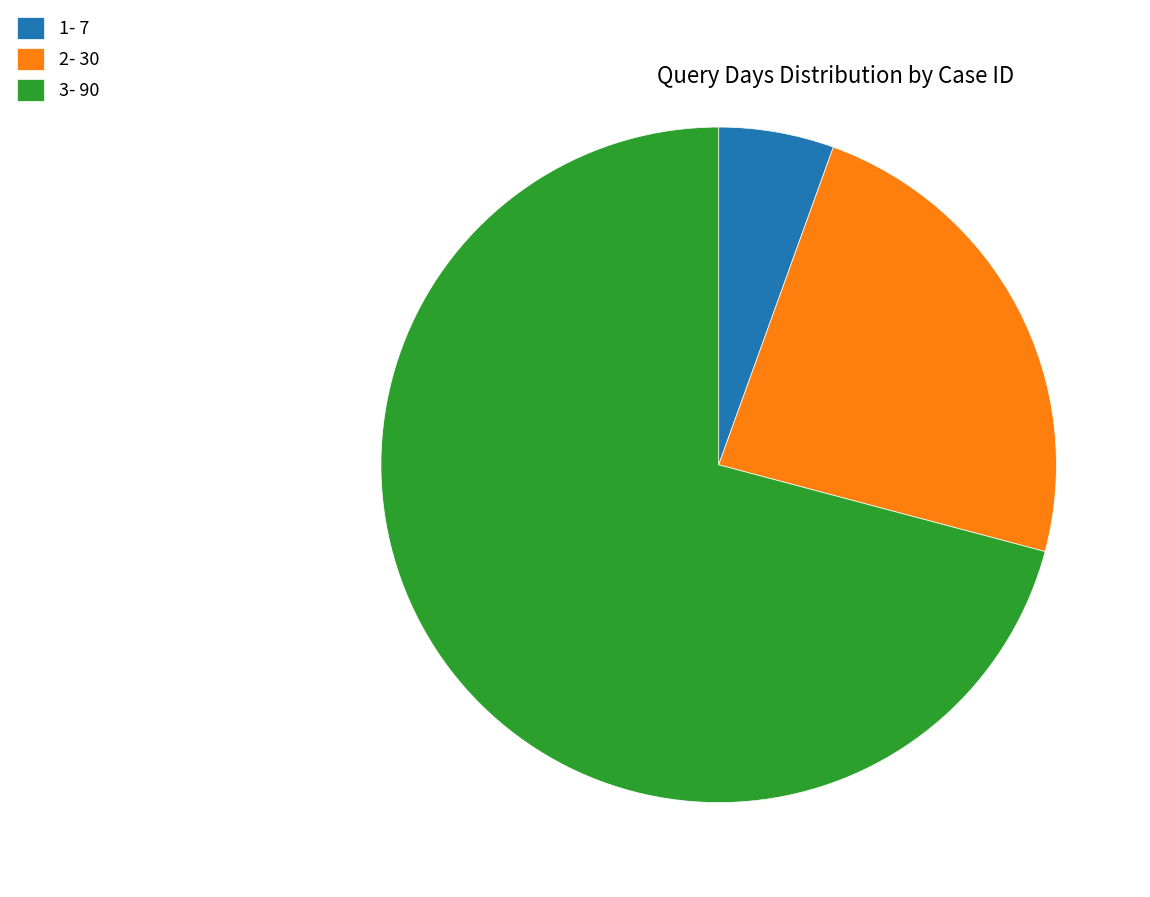

How many segments does this pie chart have?

3